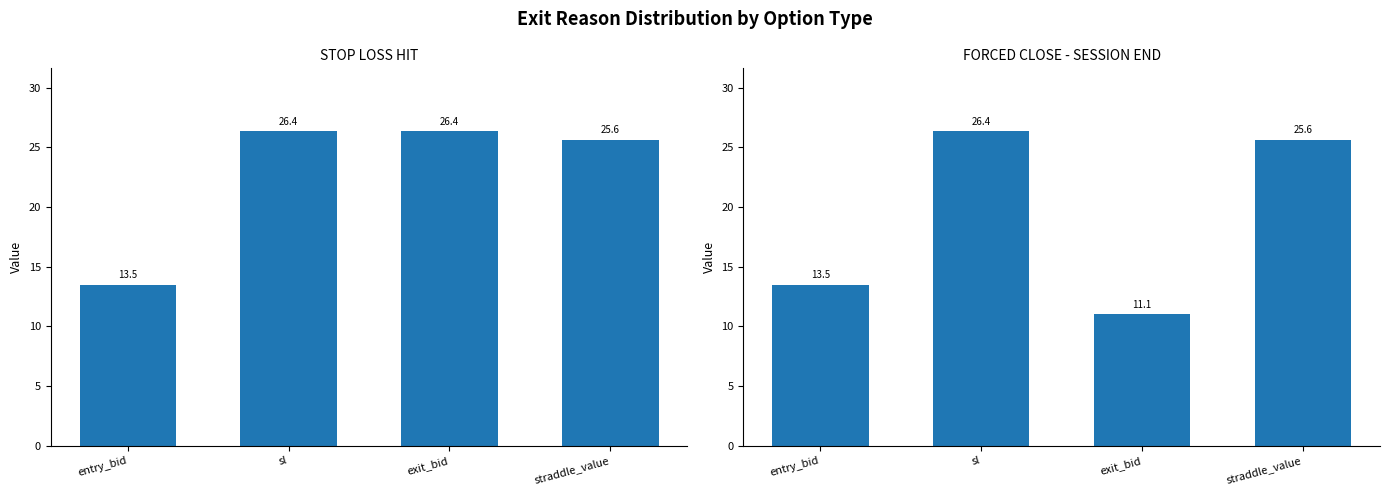

What is the label of the 2nd bar from the right?

exit_bid